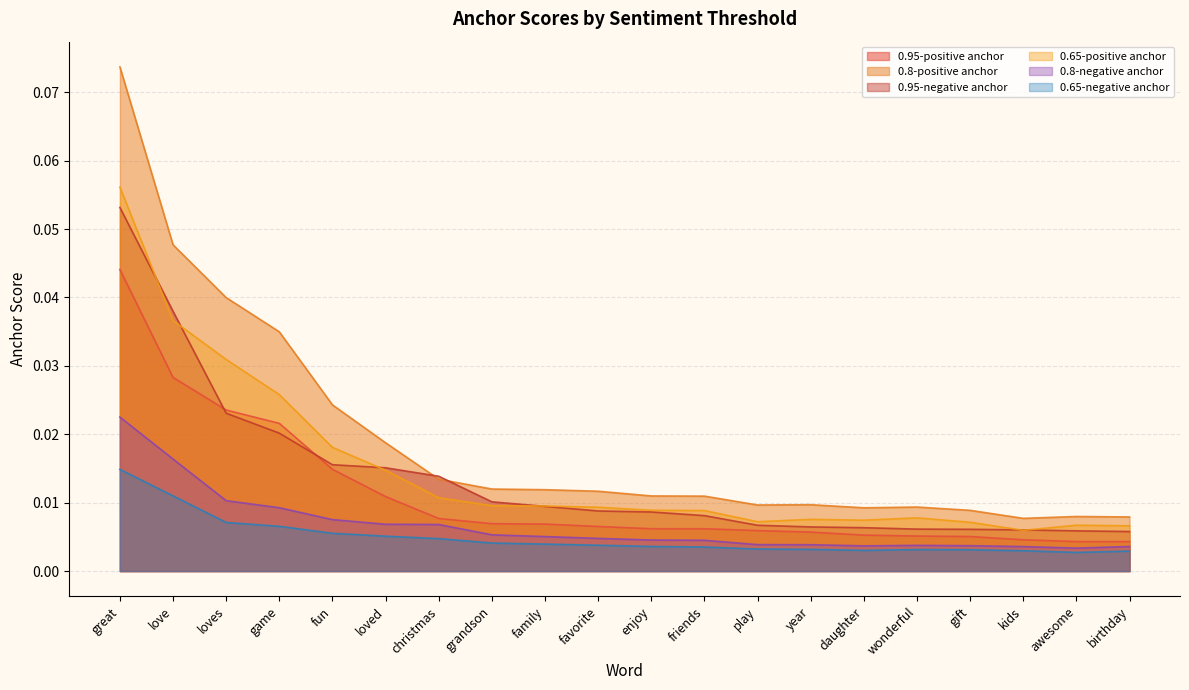

How many interior local peaks does the 0.8-positive anchor series have?

3